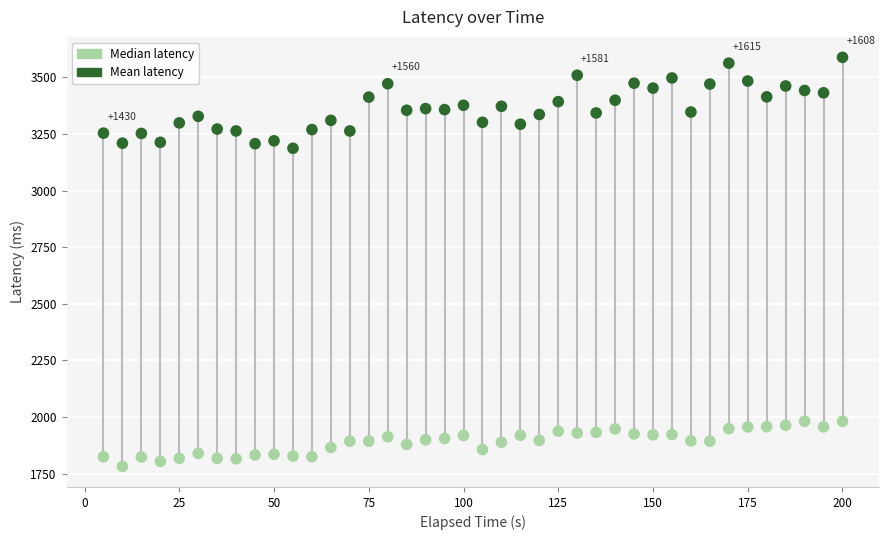

Across all series, what Y value is closest to 2684?

3187.0